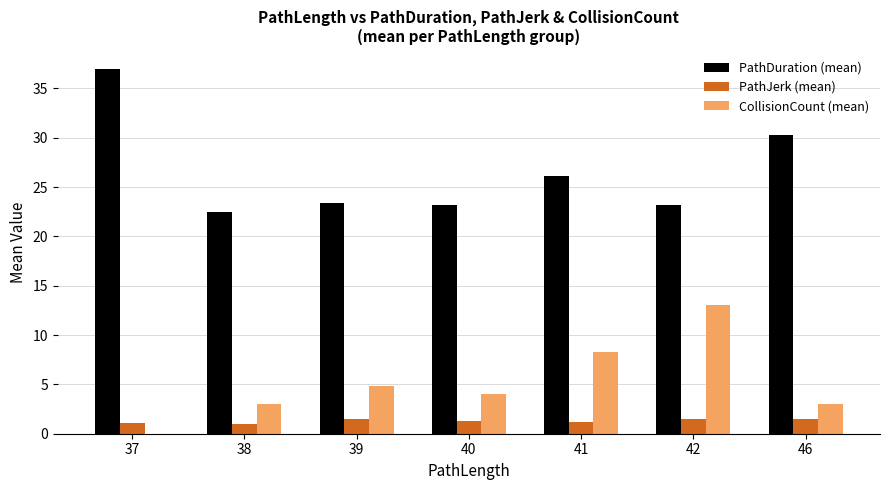

What is the sum of all CollisionCount (mean) values?

36.2